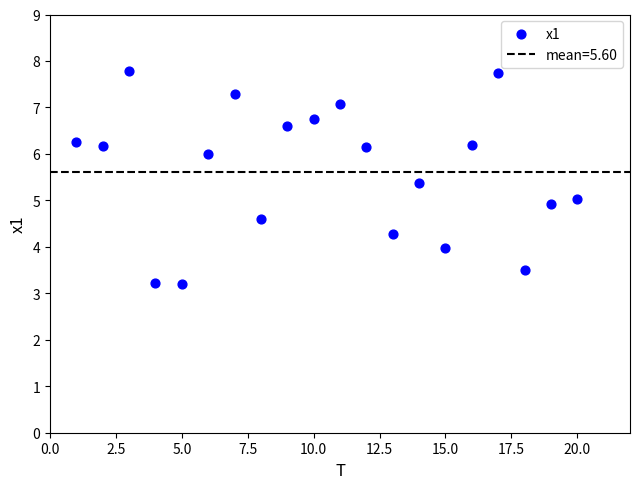

What is the range of X values (max minus min)?

19.0